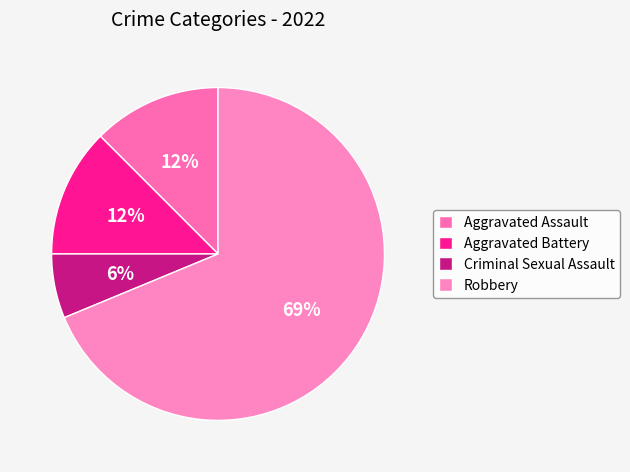

What percentage is NOT represented by Aggravated Battery?

87.5%